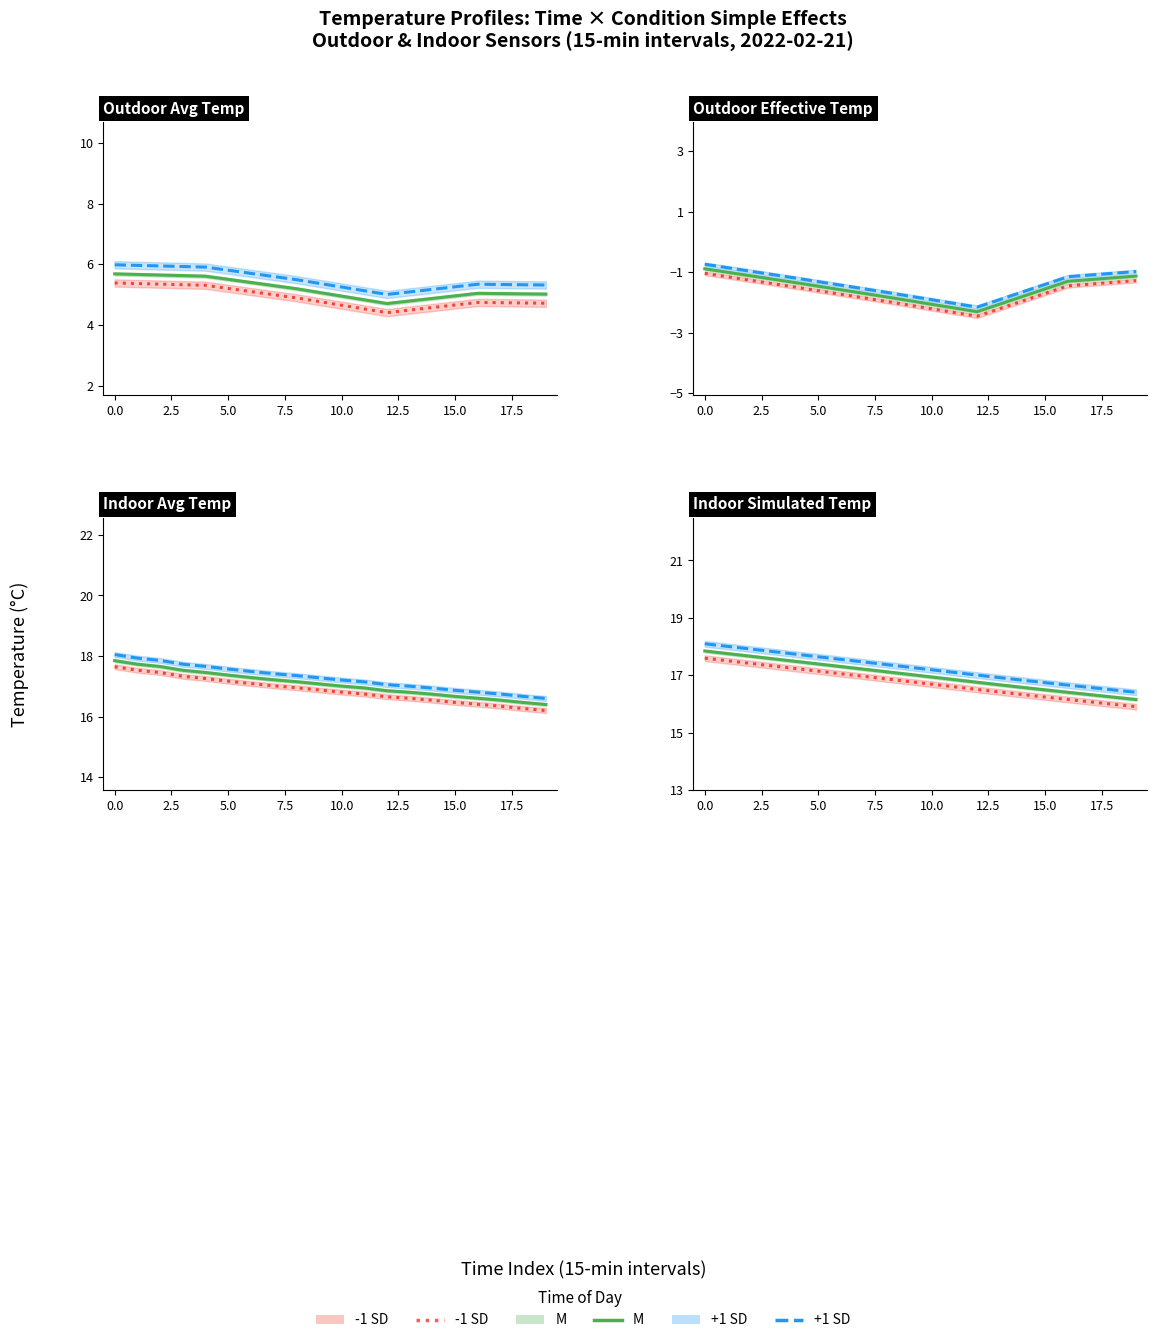

What value does the -1 SD series have at 2.5?

17.4